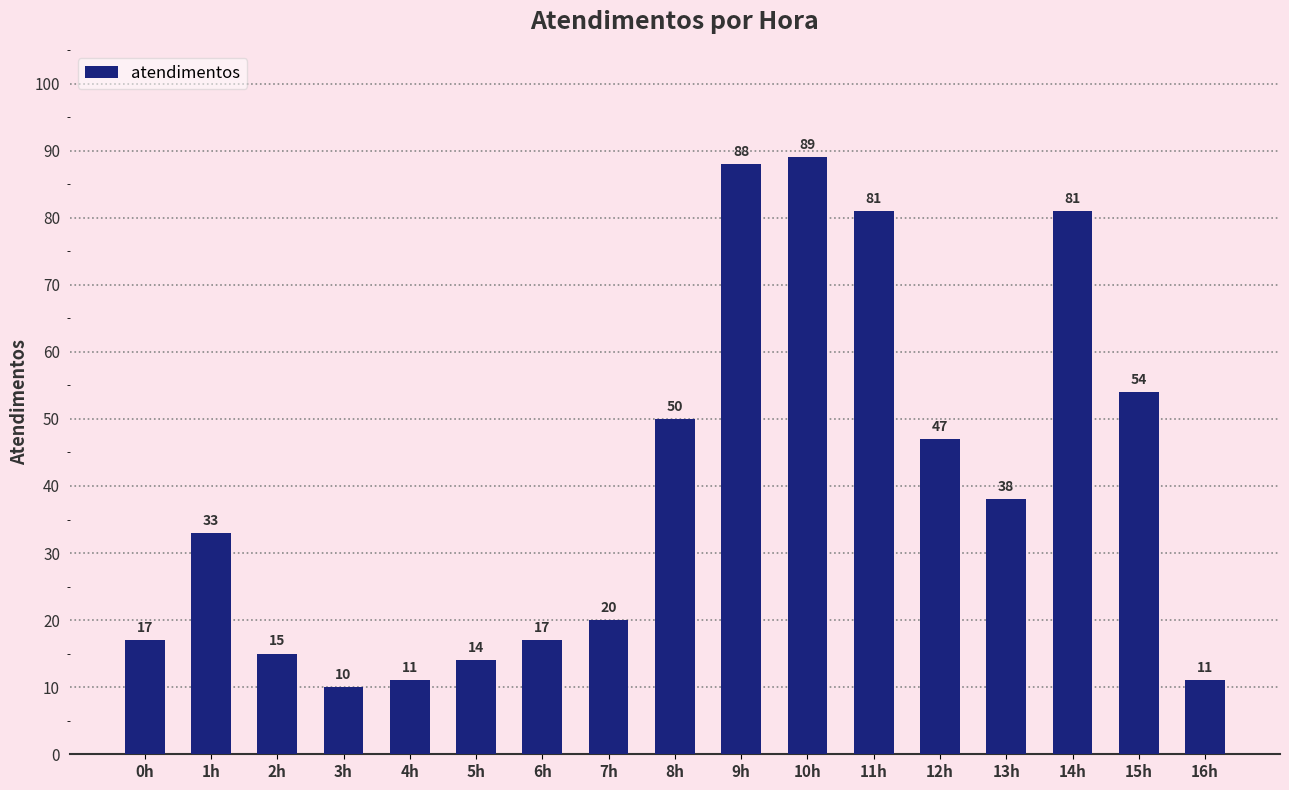

What is the change in value from 12h to 16h?

-36